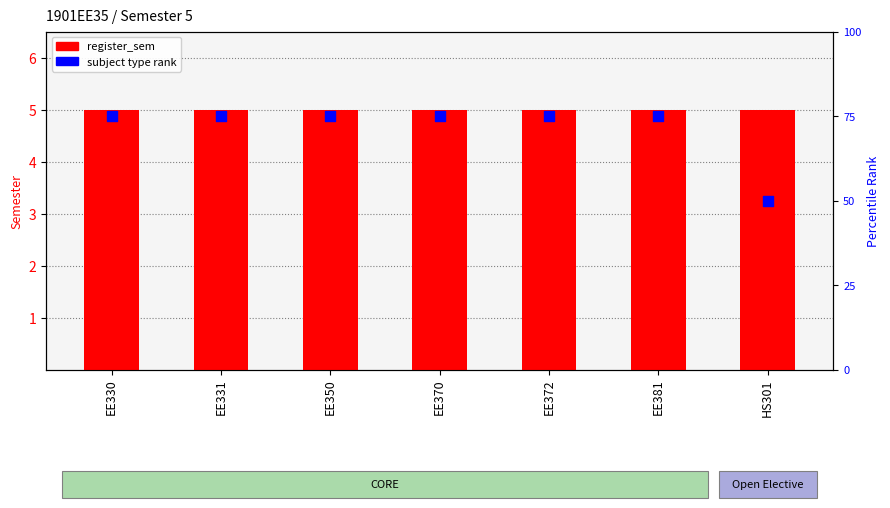

Which series contains the lowest Y value?

register_sem